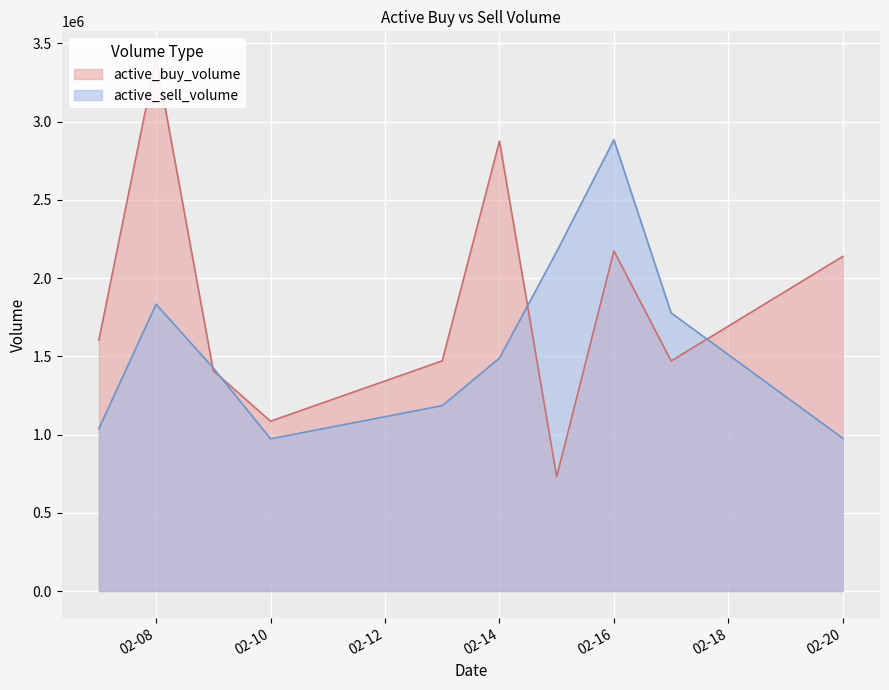

Reading left to right, extract all data points from this chart.

active_buy_volume: 1603600	3405779	1407455	1085400	1470750	2874852	730285	2173889	1469924	2138135
active_sell_volume: 1037150	1832702	1425150	972600	1184762	1487991	2168815	2882638	1777004	976300